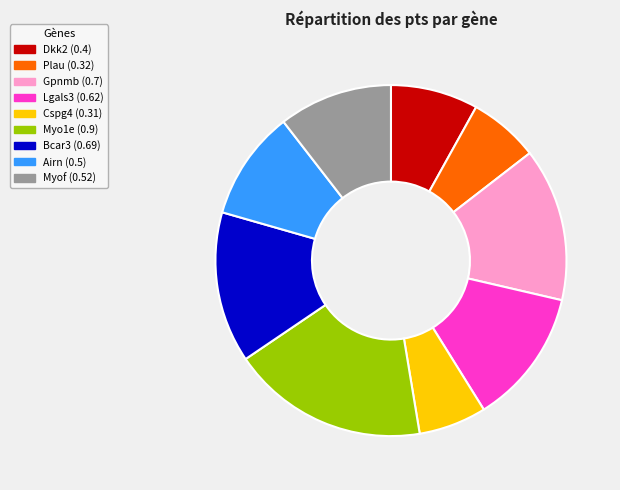

Is it true that Airn is 16% of the pie?

False